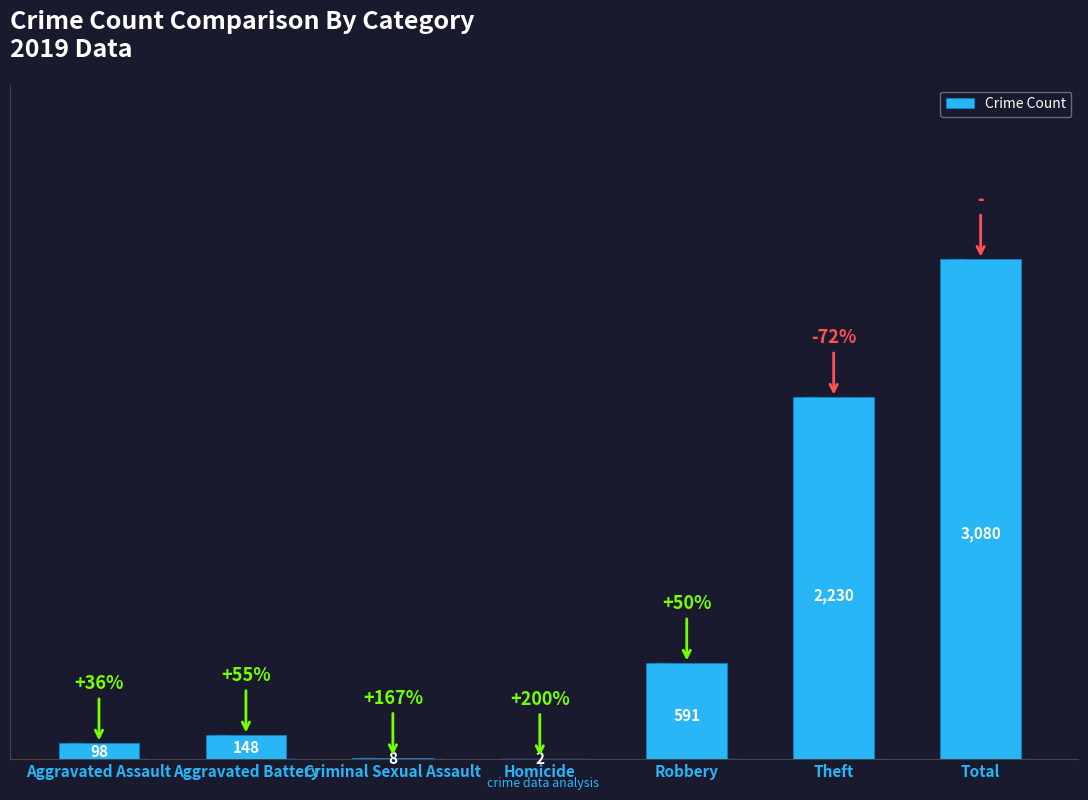

The chart shows a value of 8 at Criminal Sexual Assault. True or false?

True